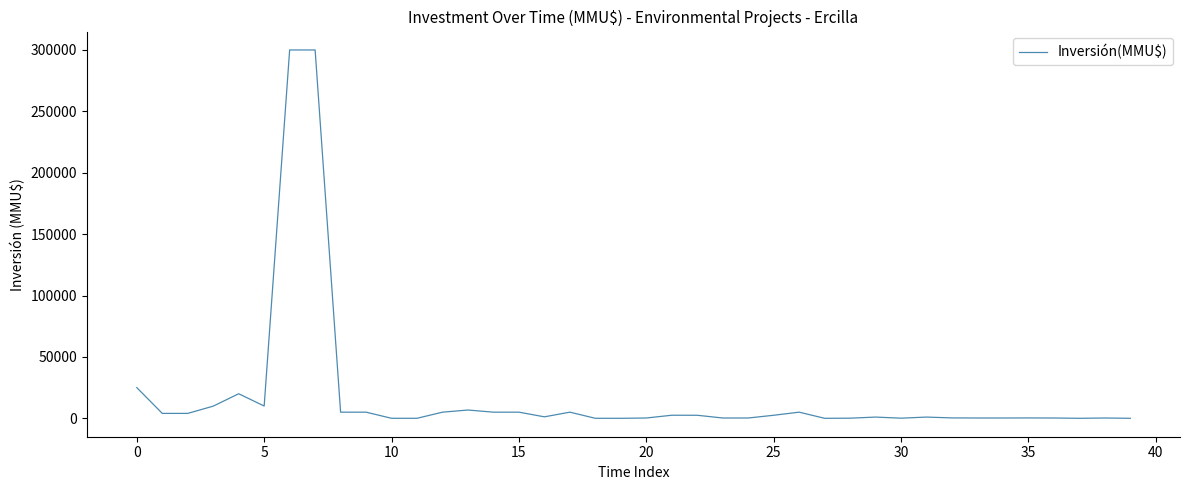

What is the maximum value shown in the chart?

300000